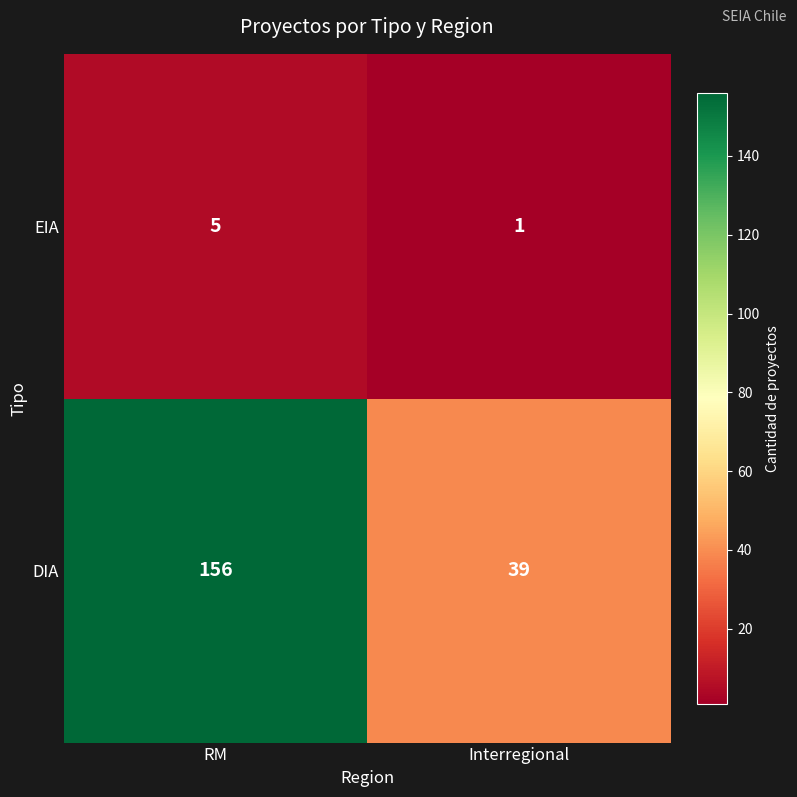

What is the maximum value shown in the chart?

156